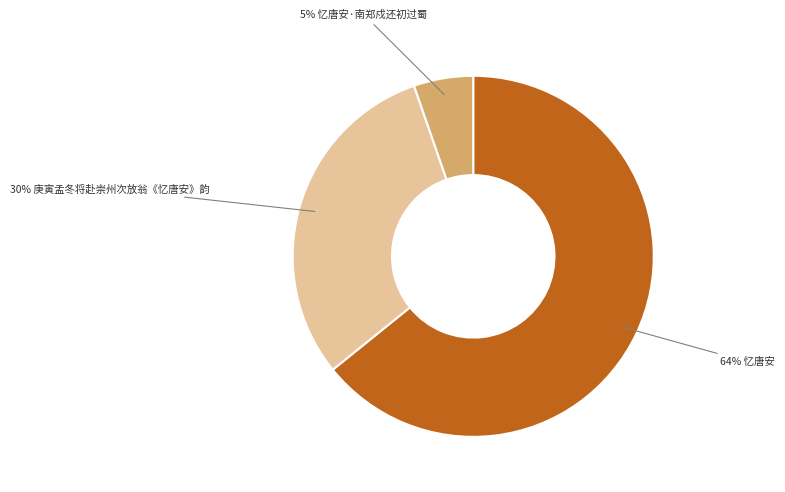

Is there any slice that represents more than half of the pie?

Yes